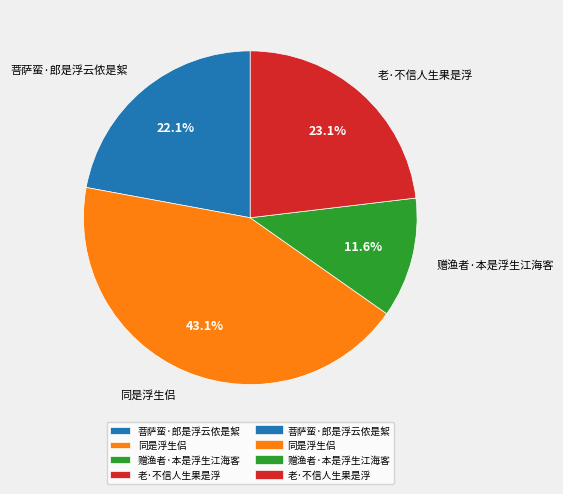

Which has a higher value, 老·不信人生果是浮 or 同是浮生侣?

同是浮生侣